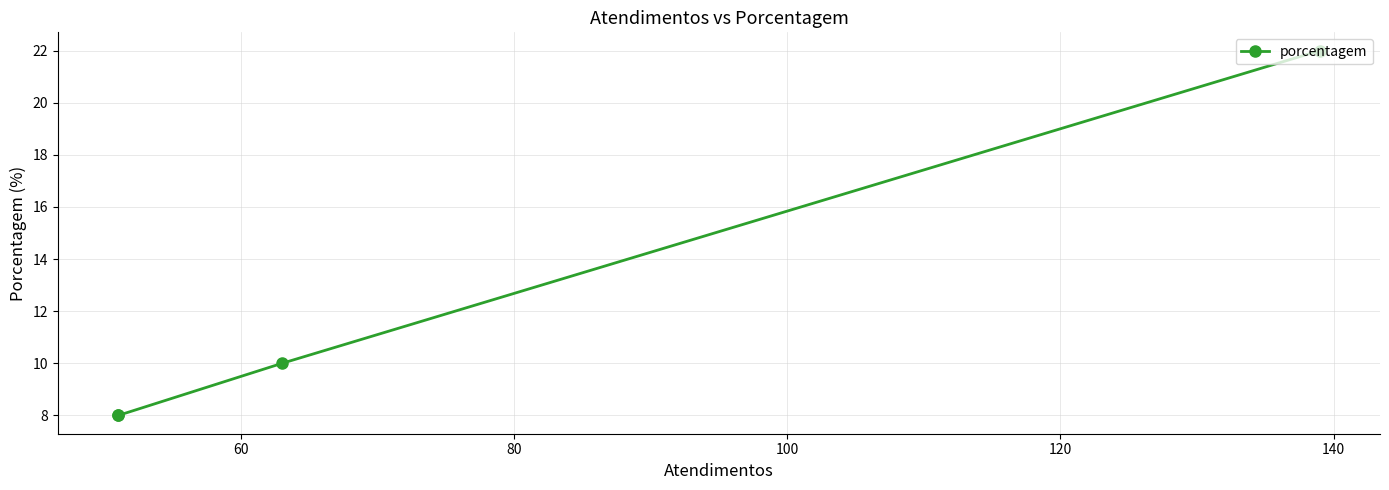

Count the number of data series in this chart.

1